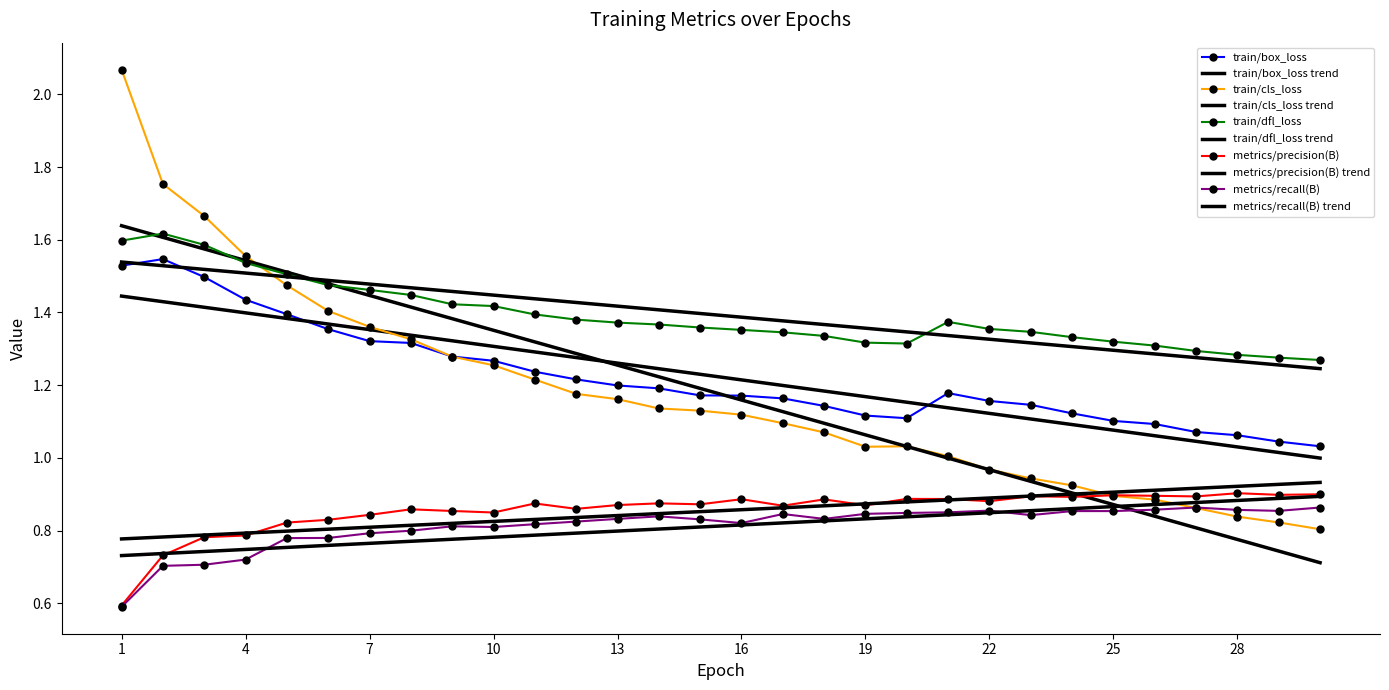

Which series has the widest spread of values?

train/cls_loss